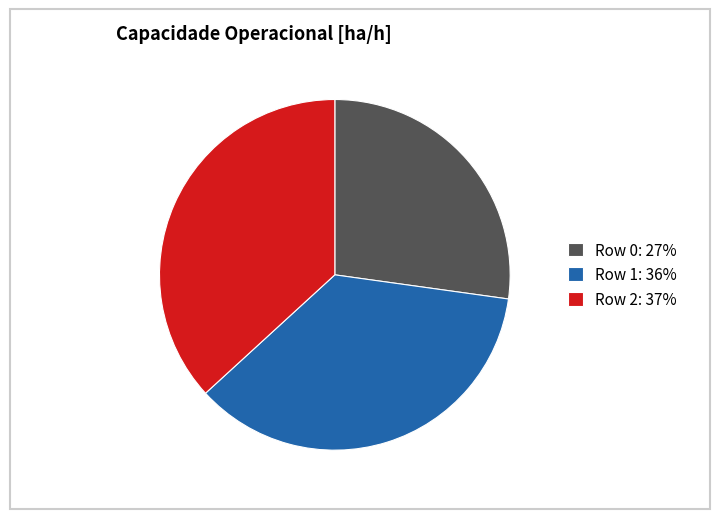

Rank the categories by value from lowest to highest.

Row 0, Row 1, Row 2